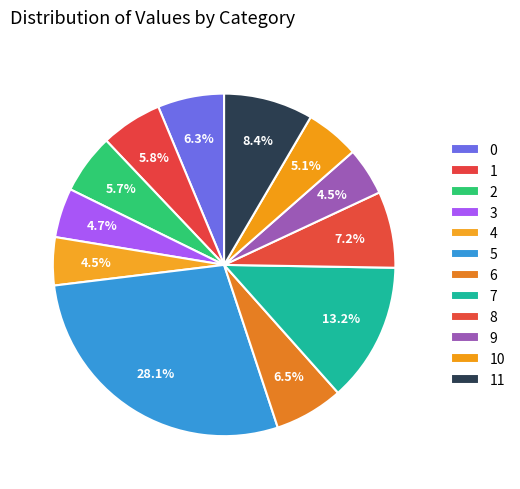

To the nearest percent, what is the difference between the 11 and 0 slice percentages?

2%